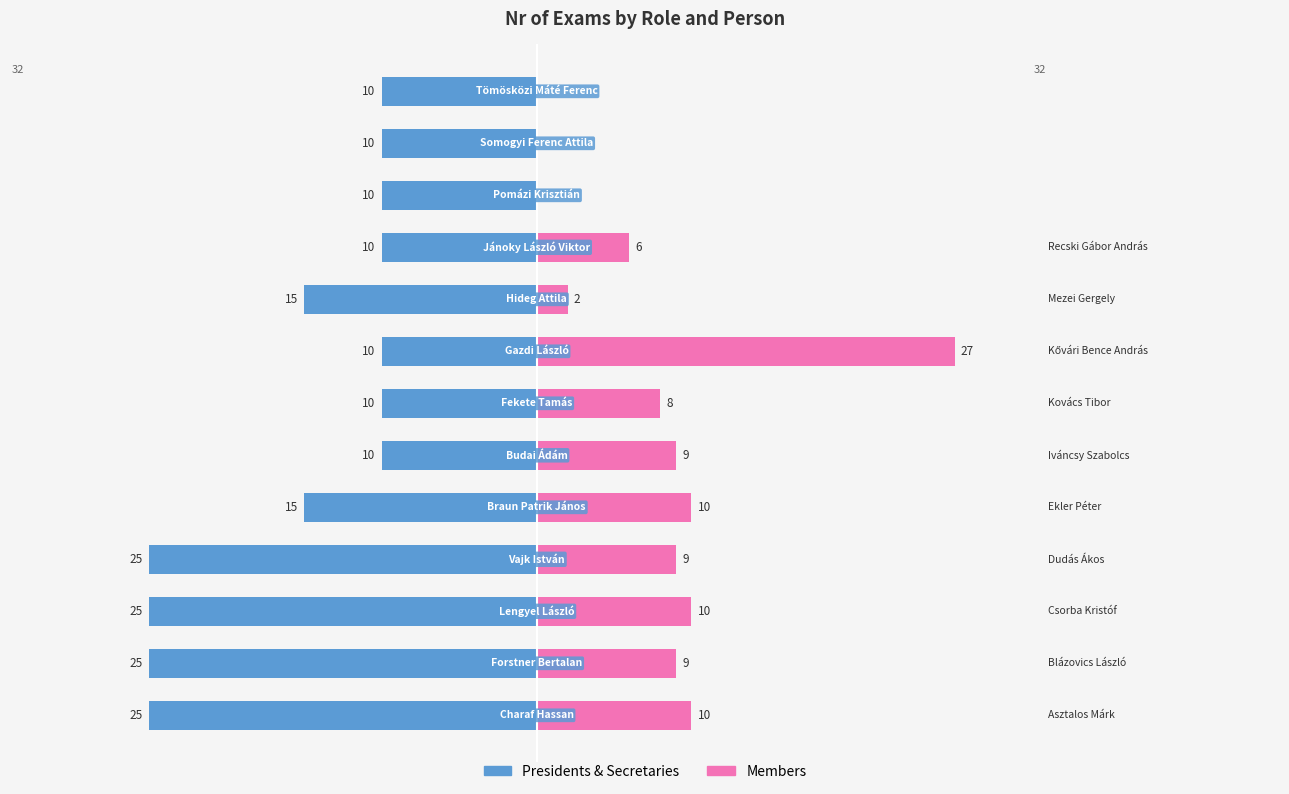

How many data points in Members are less than 9?

6